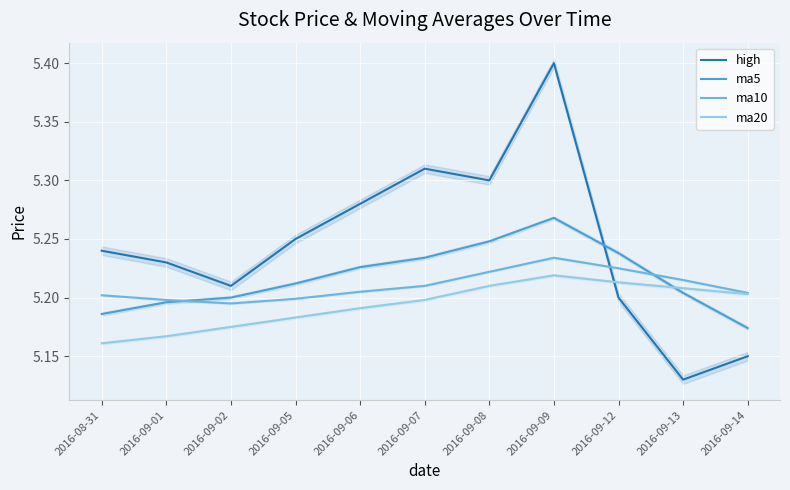

At which category is the sum across all series the highest?

2016-09-09